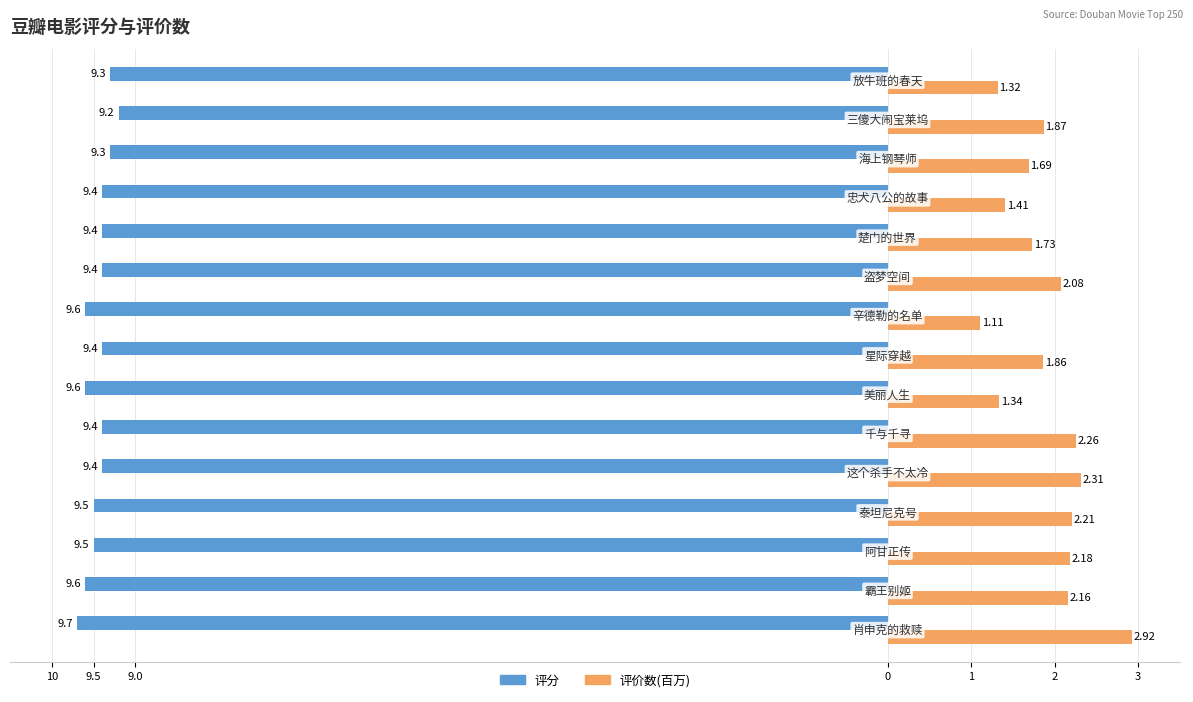

What are all the series names shown in the legend?

评分, 评价数(百万)